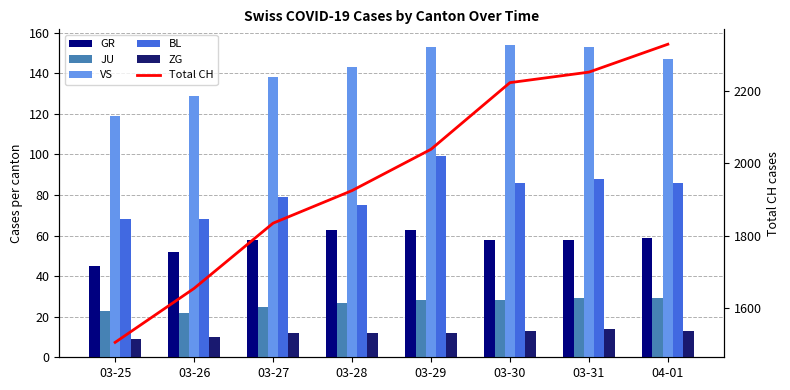

How many values in the BL series are below 86?

4